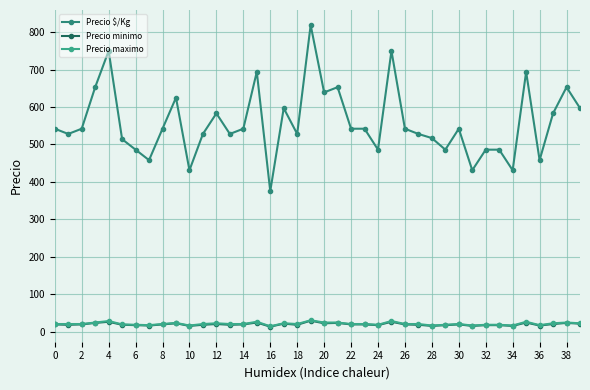

Count the number of categories in the chart.

40